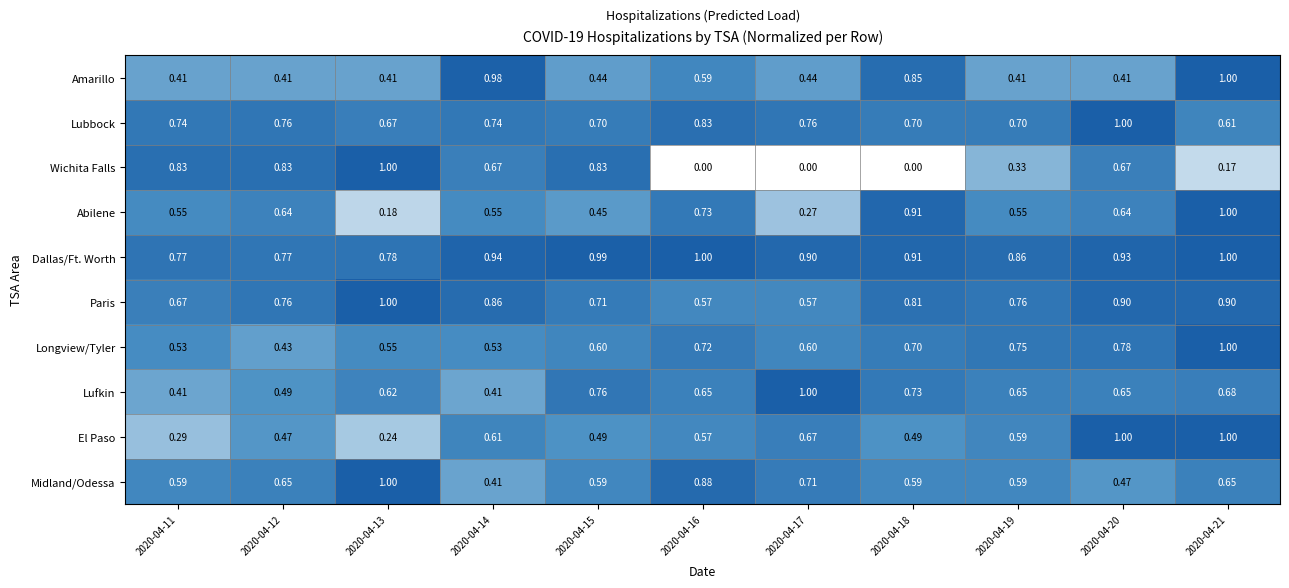

Which series has the largest total across all categories?

Dallas/Ft. Worth